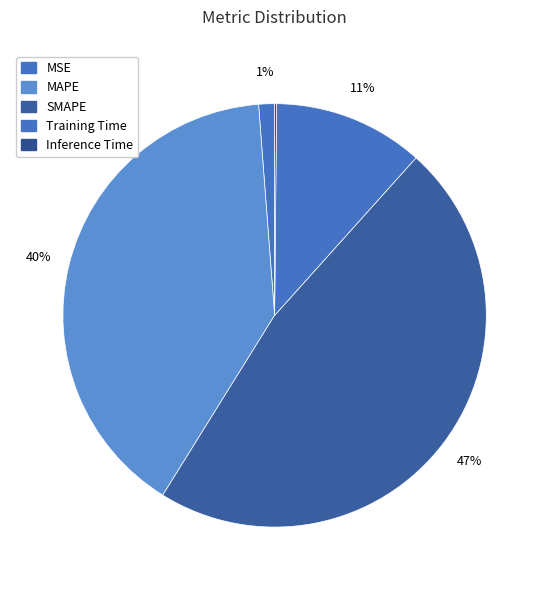

What percentage is the SMAPE slice, to the nearest percent?

47%